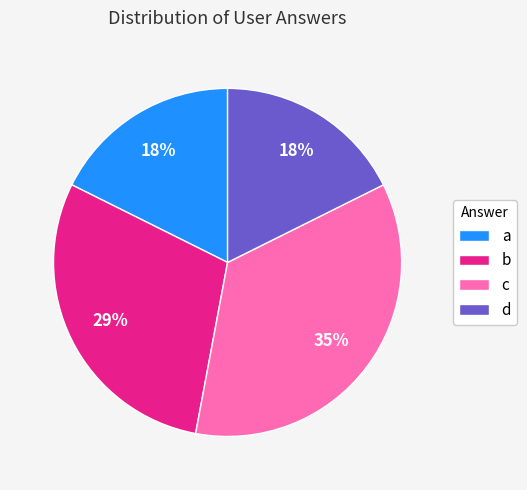

Is there a majority slice in this chart?

No